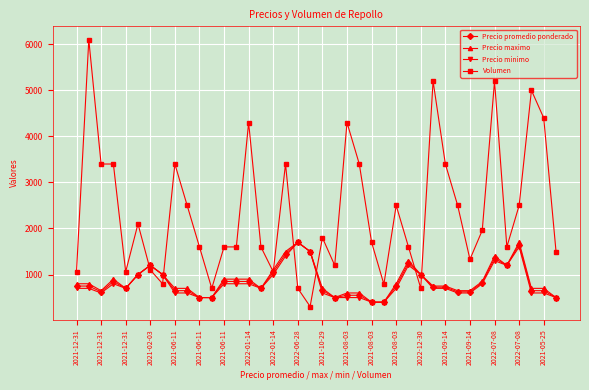

Which series has the largest range (max minus min)?

Volumen